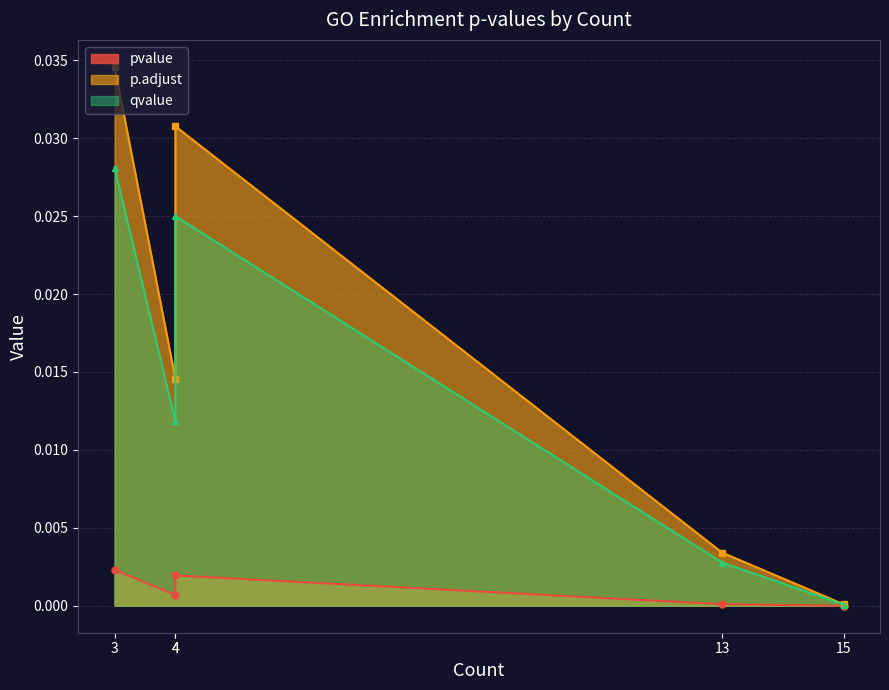

What are all the series names shown in the legend?

pvalue, p.adjust, qvalue